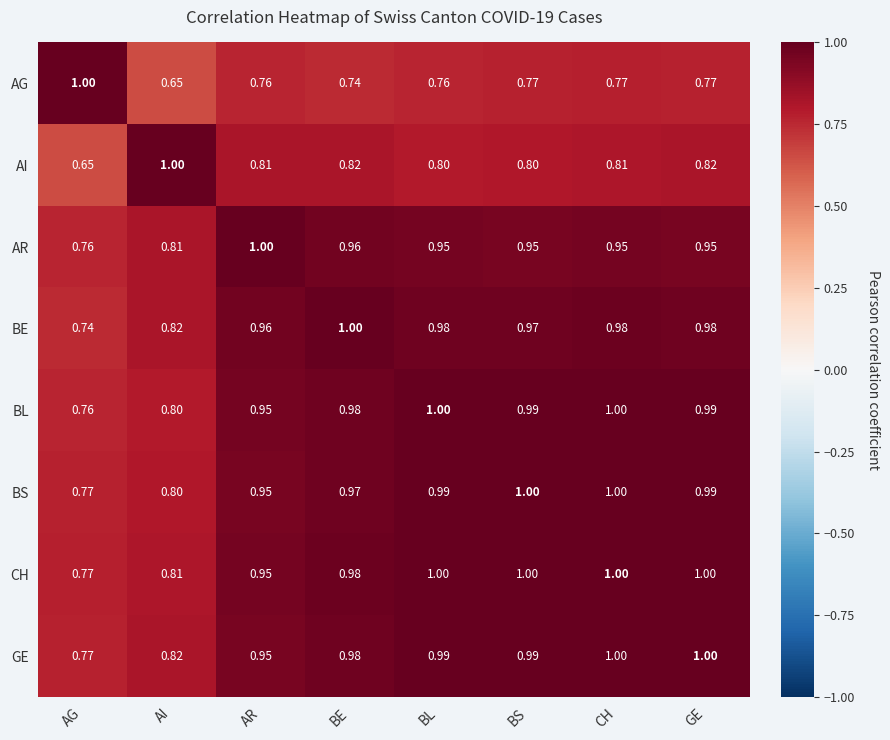

Where is GE nearest to the value 0?

AG